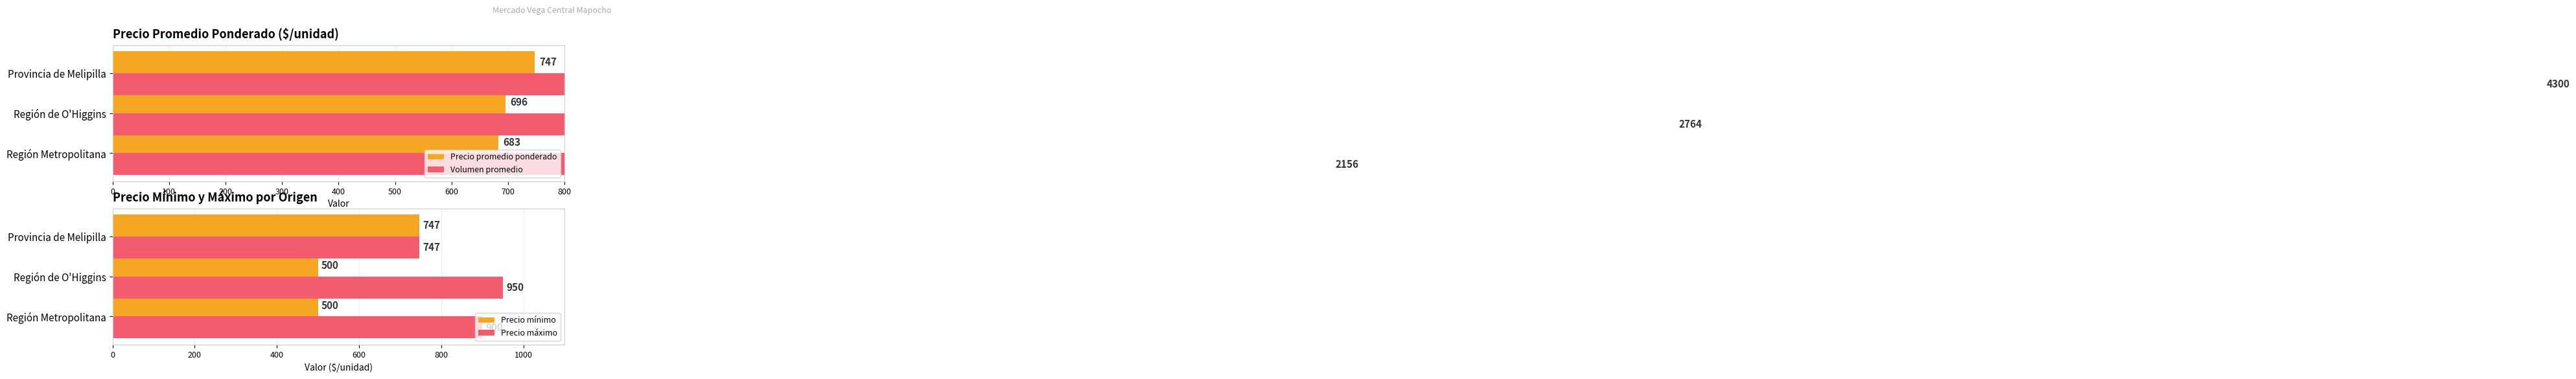

Is it true that Precio mínimo equals 1055 at Provincia de Melipilla?

False